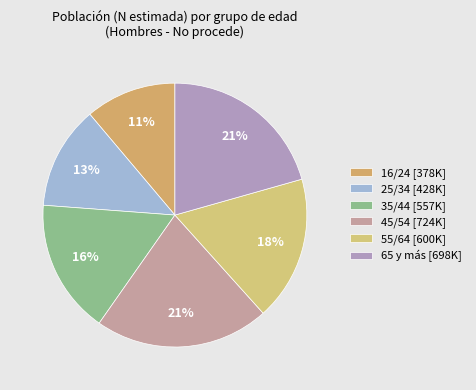

Which slice is the largest?

45/54